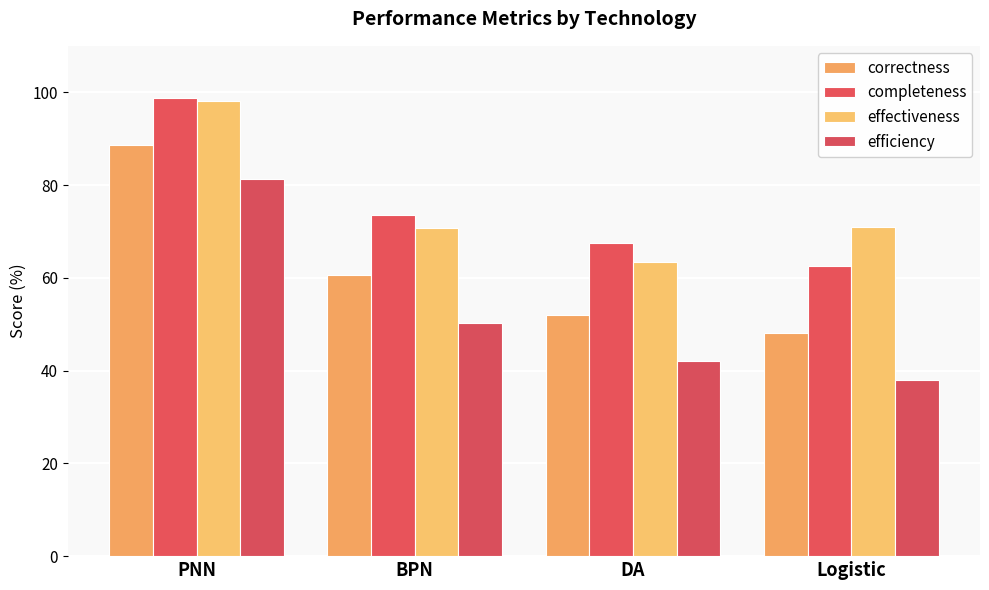

The value of efficiency at BPN is 50.2. True or false?

True